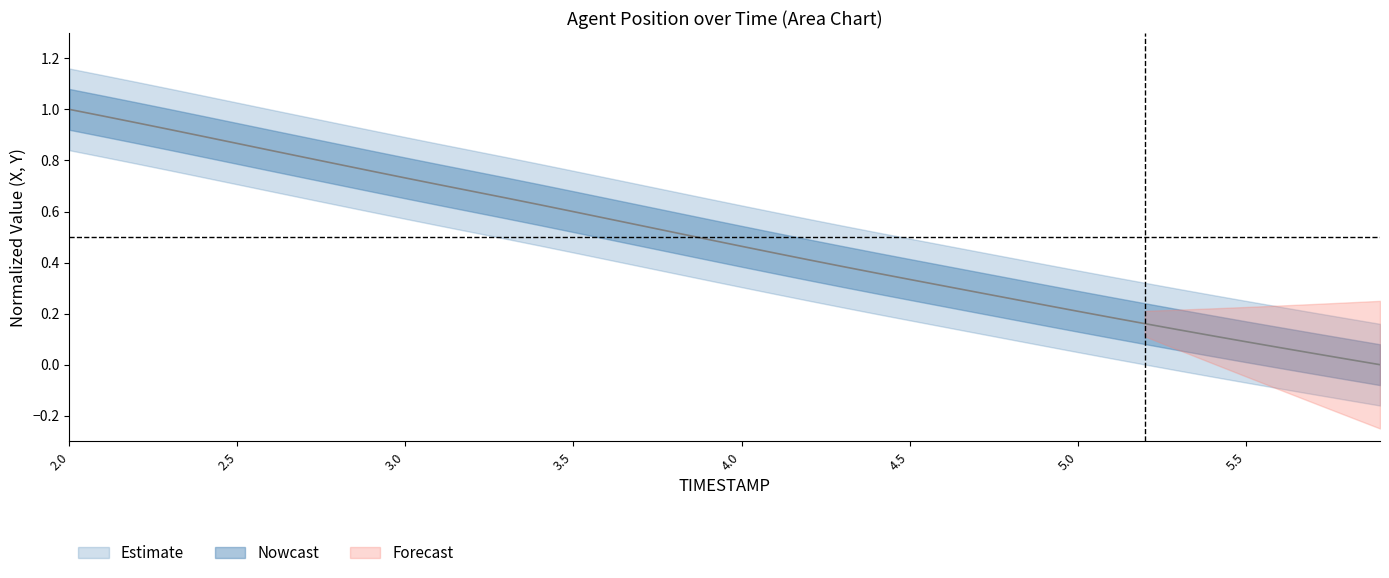

Which label corresponds to the largest value in the chart?

2.0